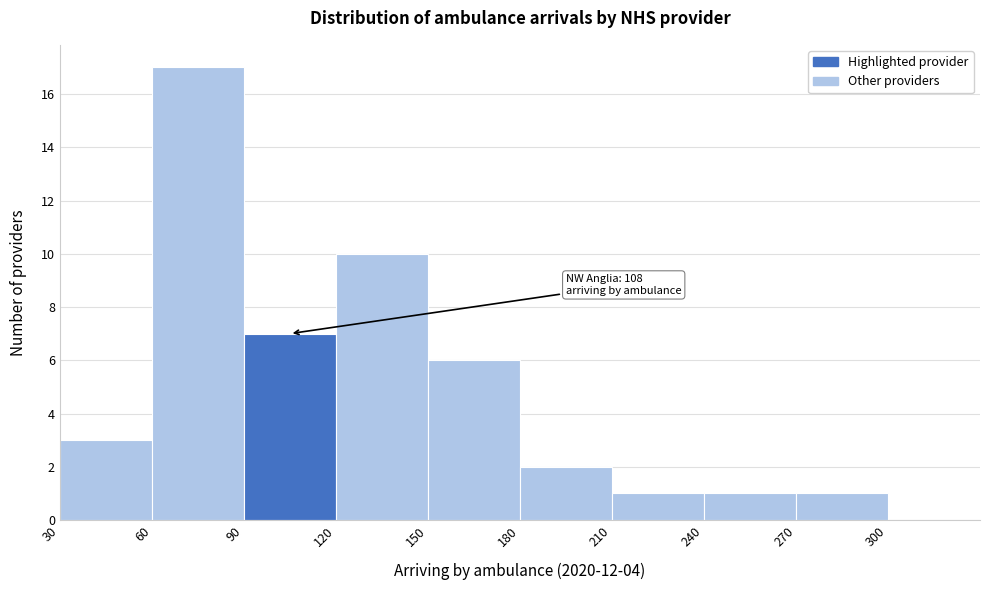

Which range on the x-axis has the tallest bar?

60 to 90